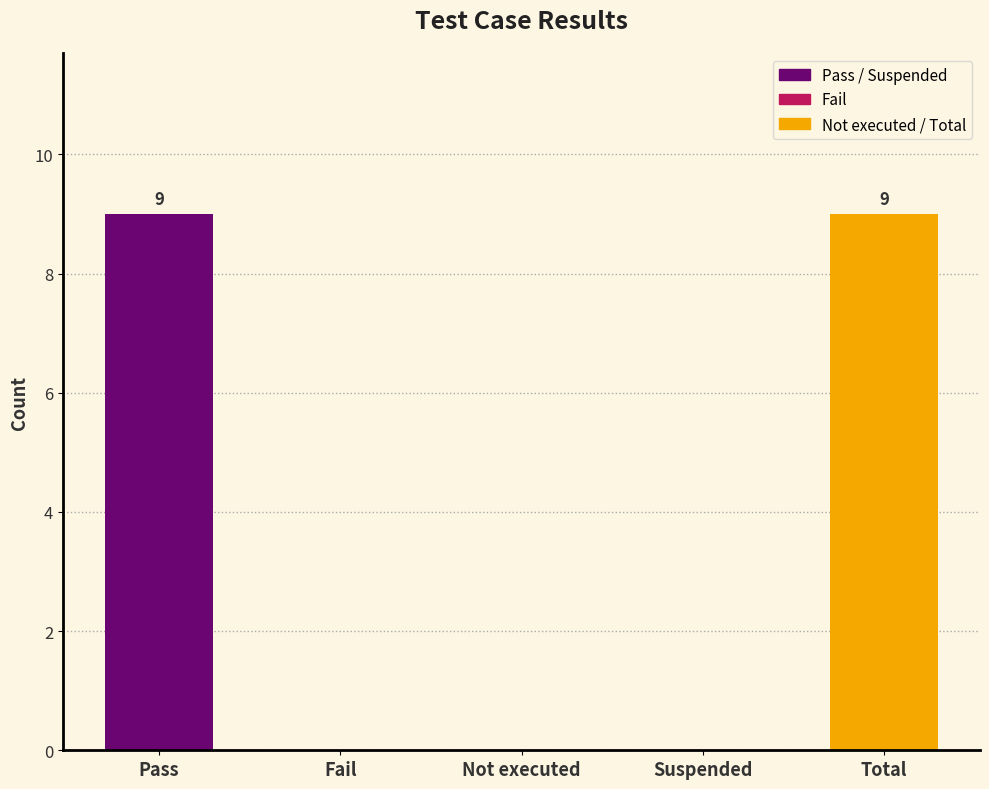

What is the change in value from Suspended to Total?

+9